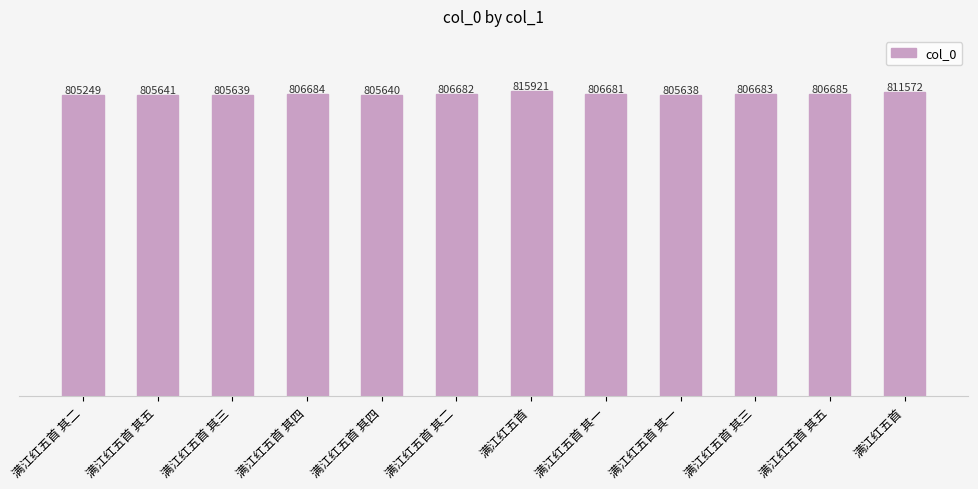

What is the difference between the values at 满江红五首 and 满江红五首 其一?

9240